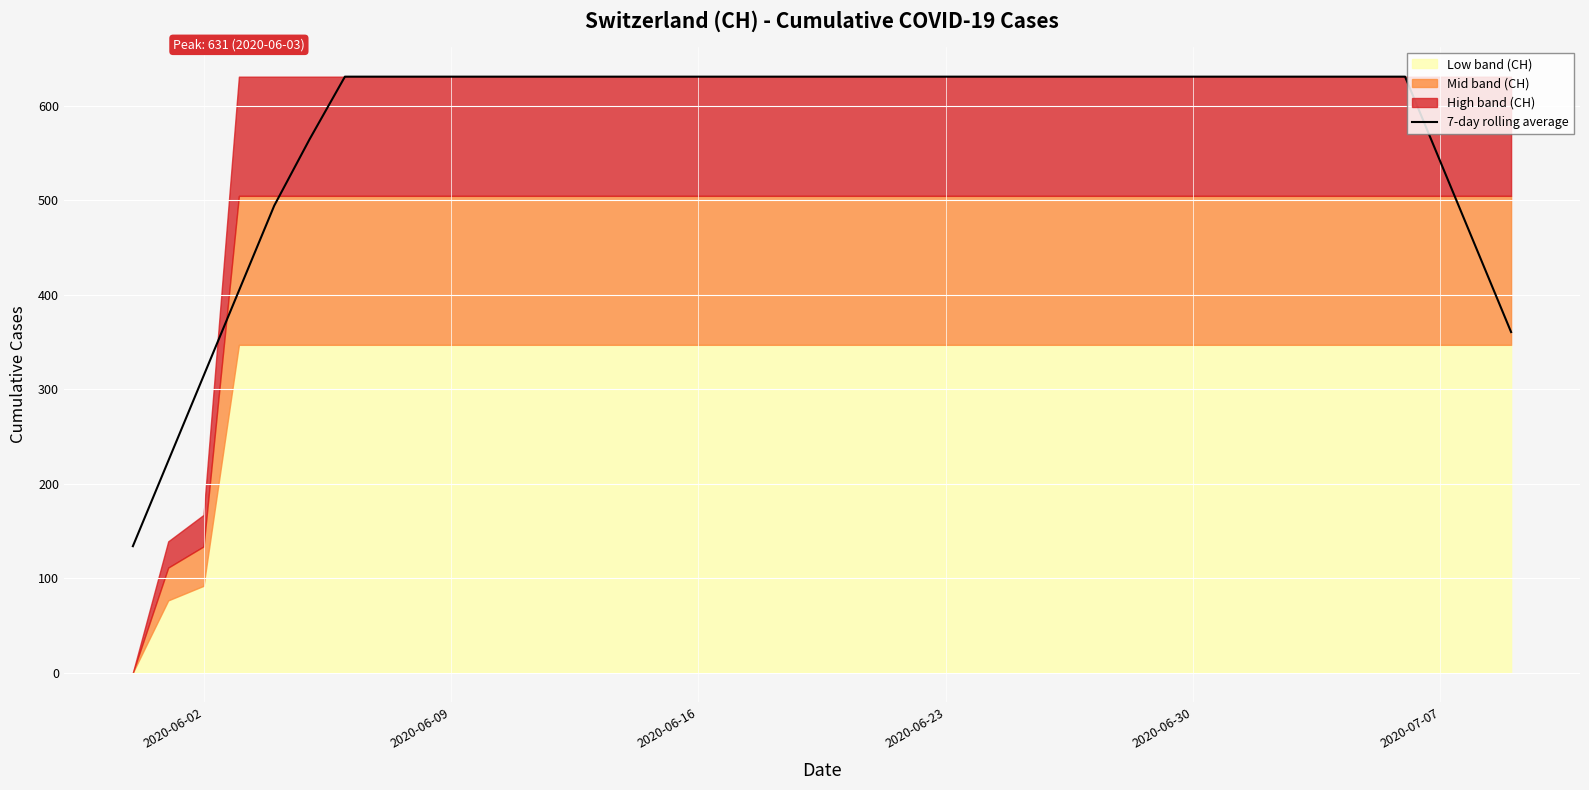

What is the value of the 14th point from the left?

631.0